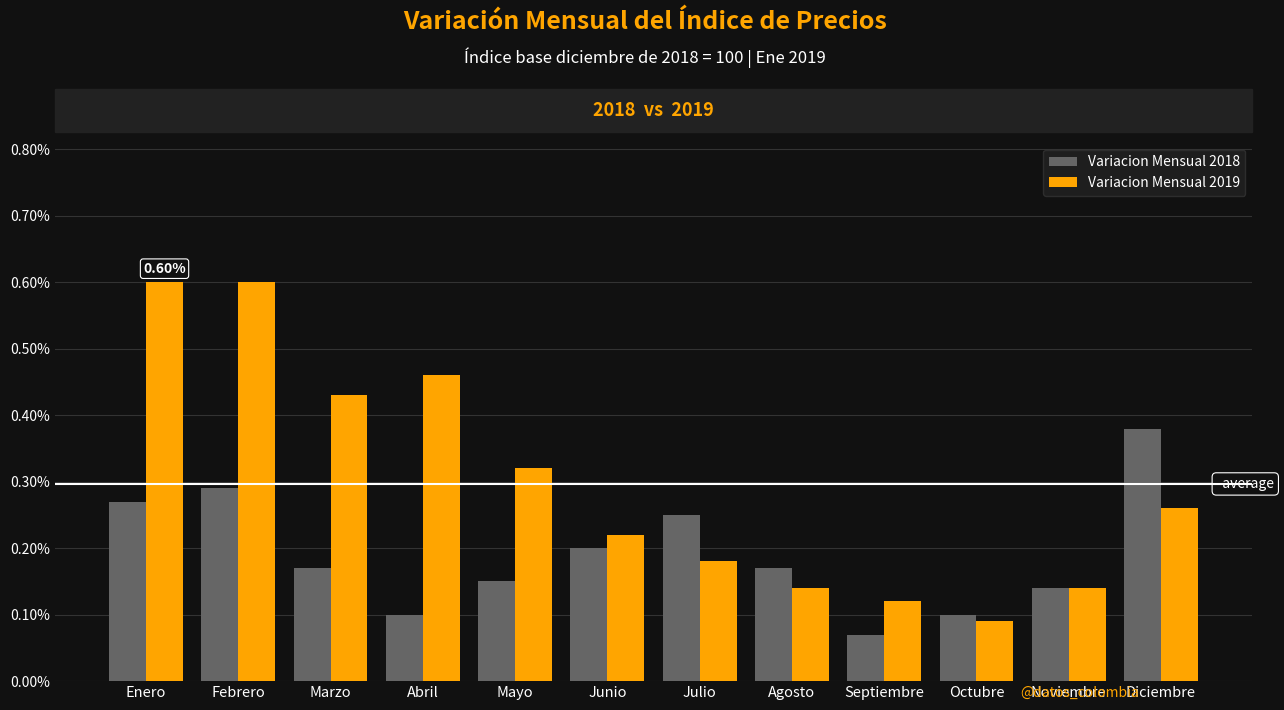

At which label does Variacion Mensual 2019 reach its minimum?

Octubre